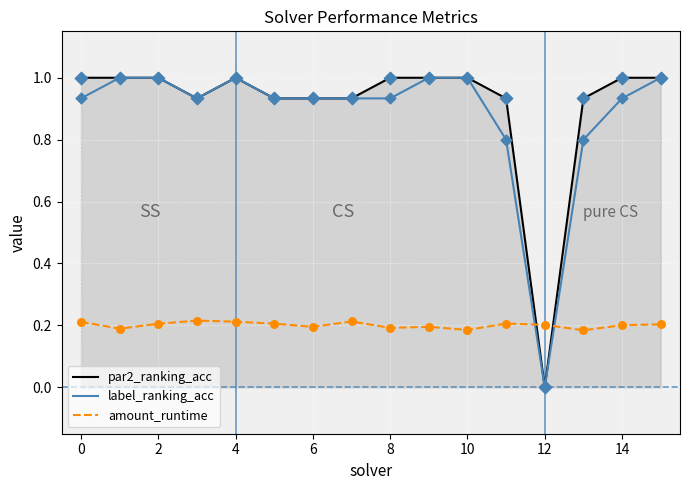

At how many categories does at least one series exceed 0?

16